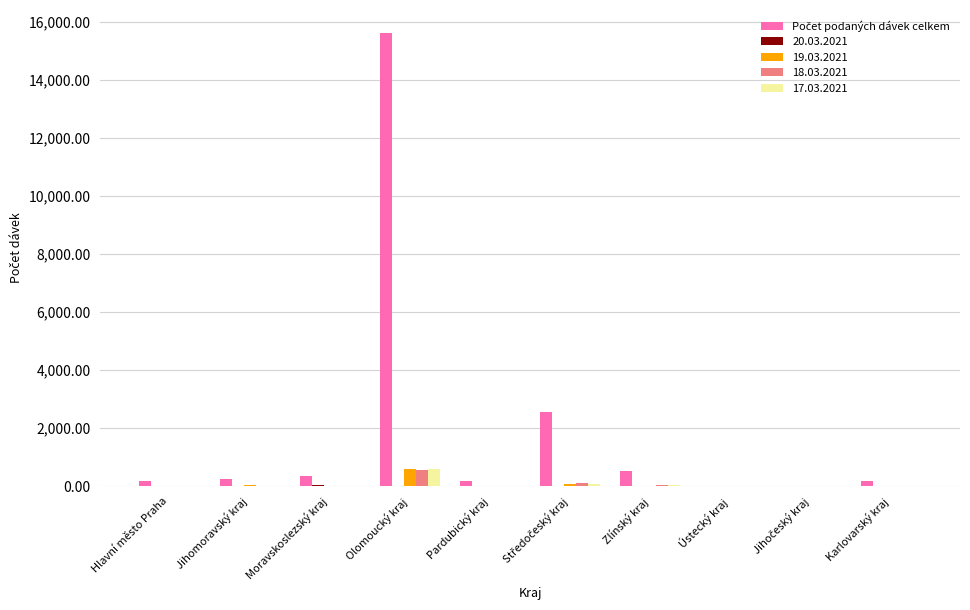

Is it true that 17.03.2021 equals 0 at Hlavní město Praha?

True